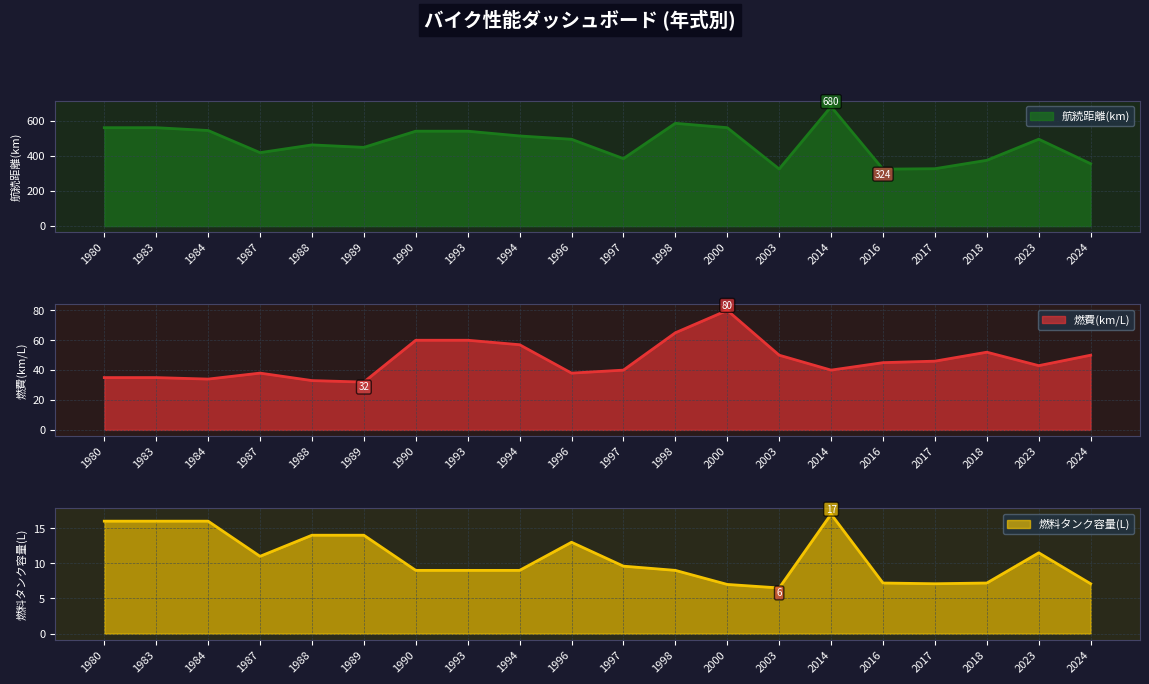

Rank the series at 2023 from highest to lowest value.

航続距離(km), 燃費(km/L), 燃料タンク容量(L)